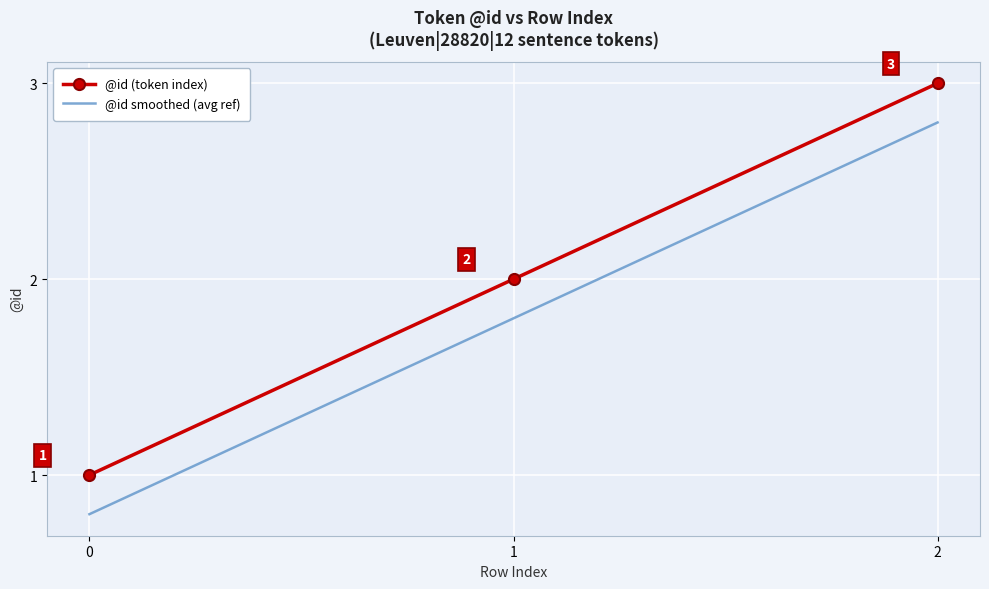

Is the value of @id smoothed (avg ref) at 1 greater than the value of @id (token index) at 0?

Yes